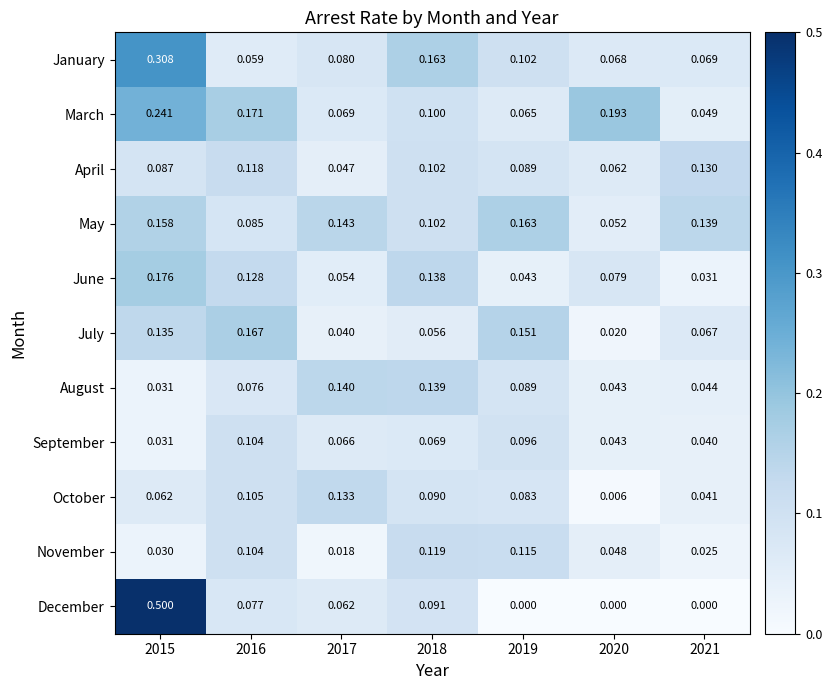

Which series has the widest spread of values?

December